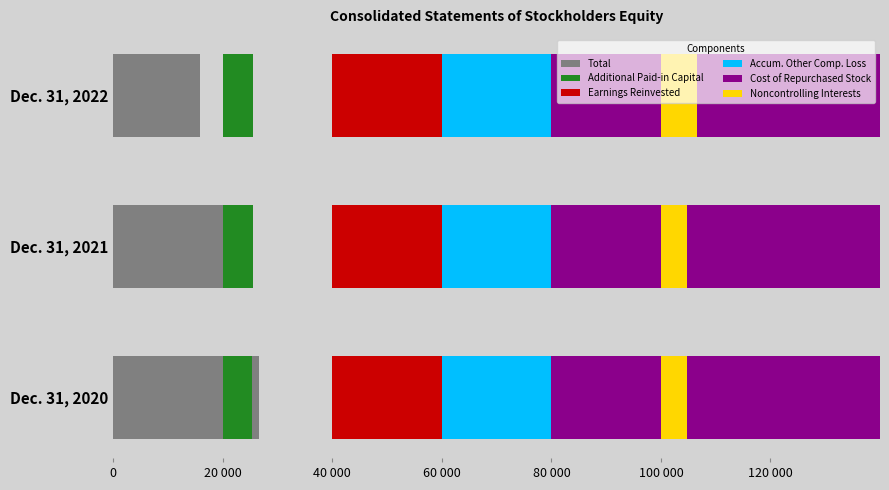

What are all the series names shown in the legend?

Total, Additional Paid-in Capital, Earnings Reinvested, Accum. Other Comp. Loss, Cost of Repurchased Stock, Noncontrolling Interests